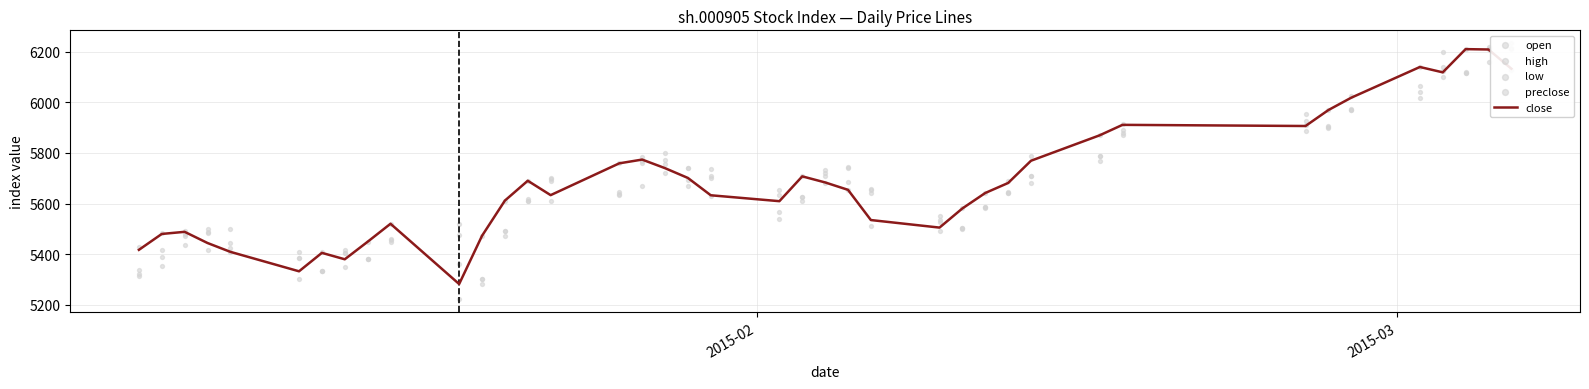

What is the highest value of the close series?

6210.4